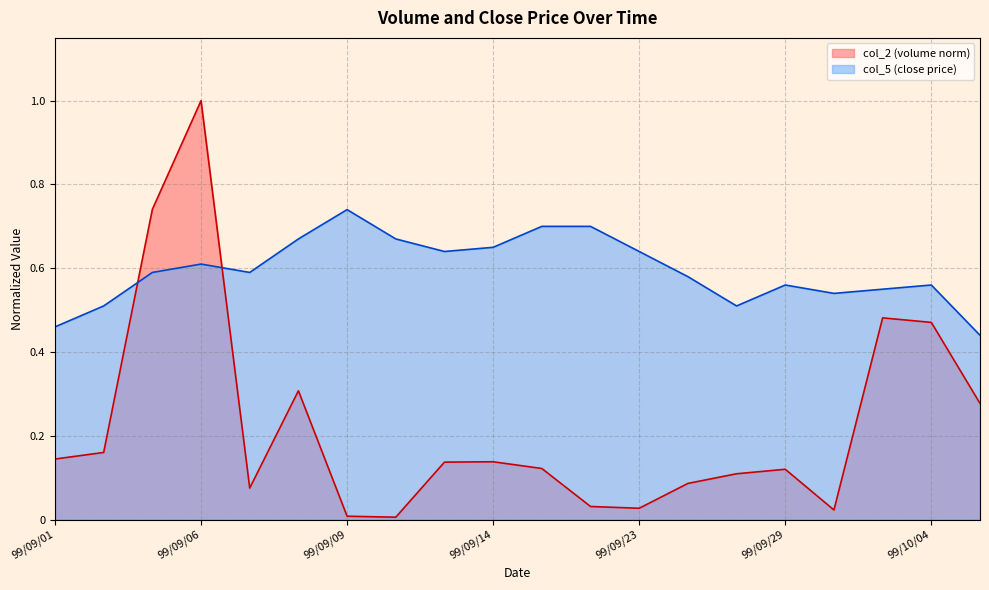

What is the label of the 19th point from the right?

99/09/02